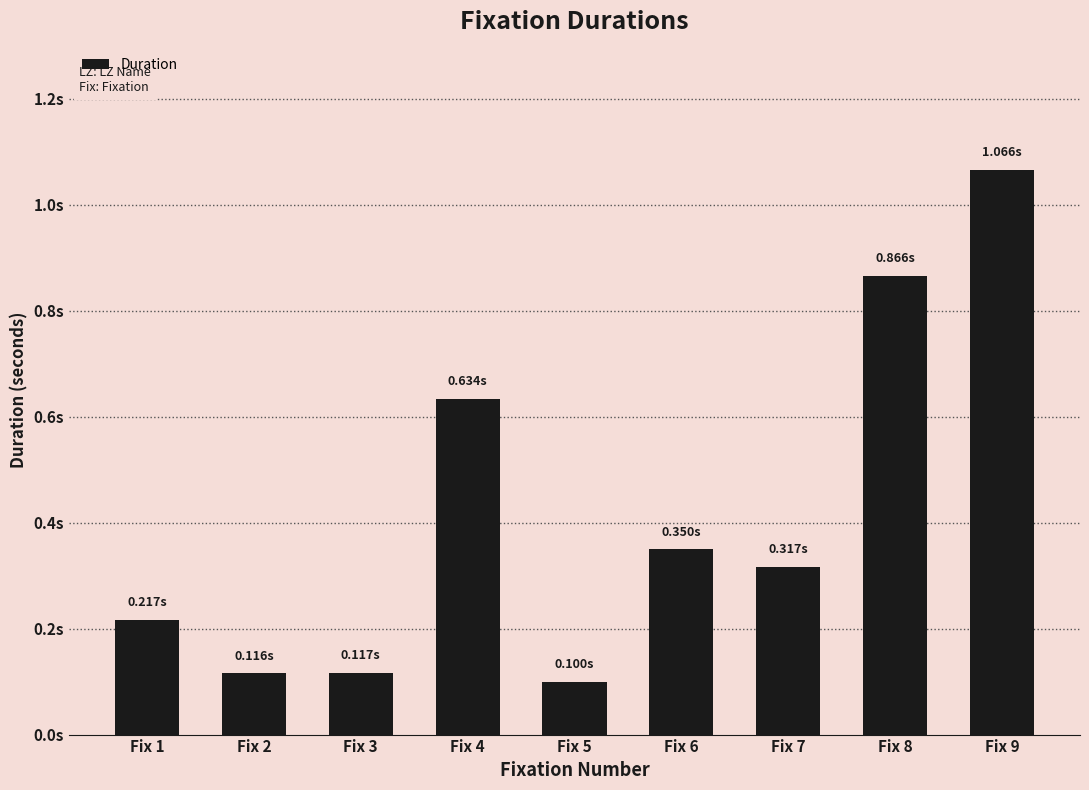

Reading right to left, transcribe all the data shown in this chart.

1.1	0.9	0.3	0.3	0.1	0.6	0.1	0.1	0.2